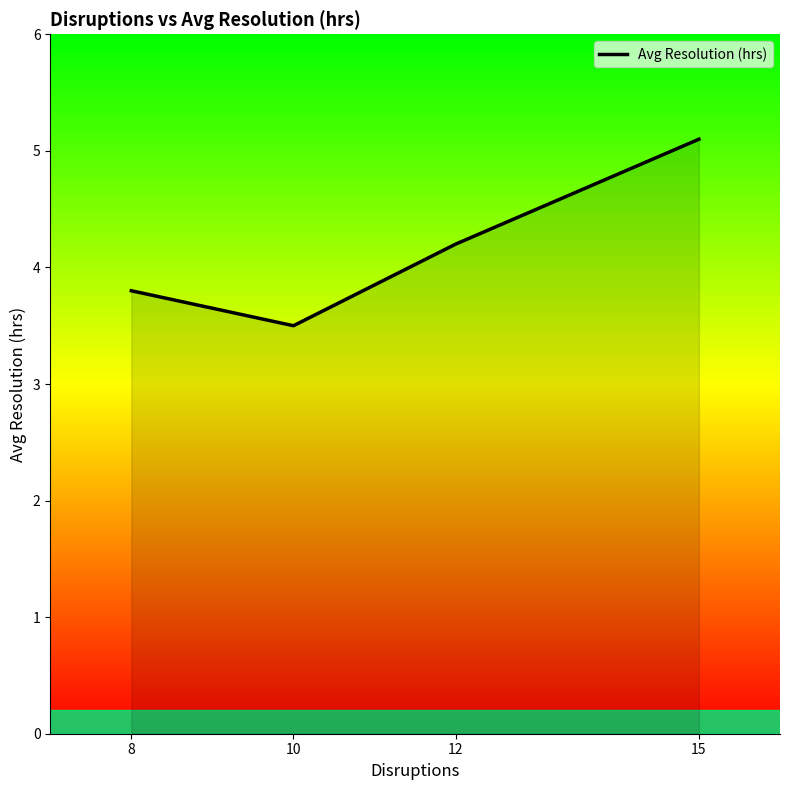

List the labels in order of value, largest first.

15, 12, 8, 10